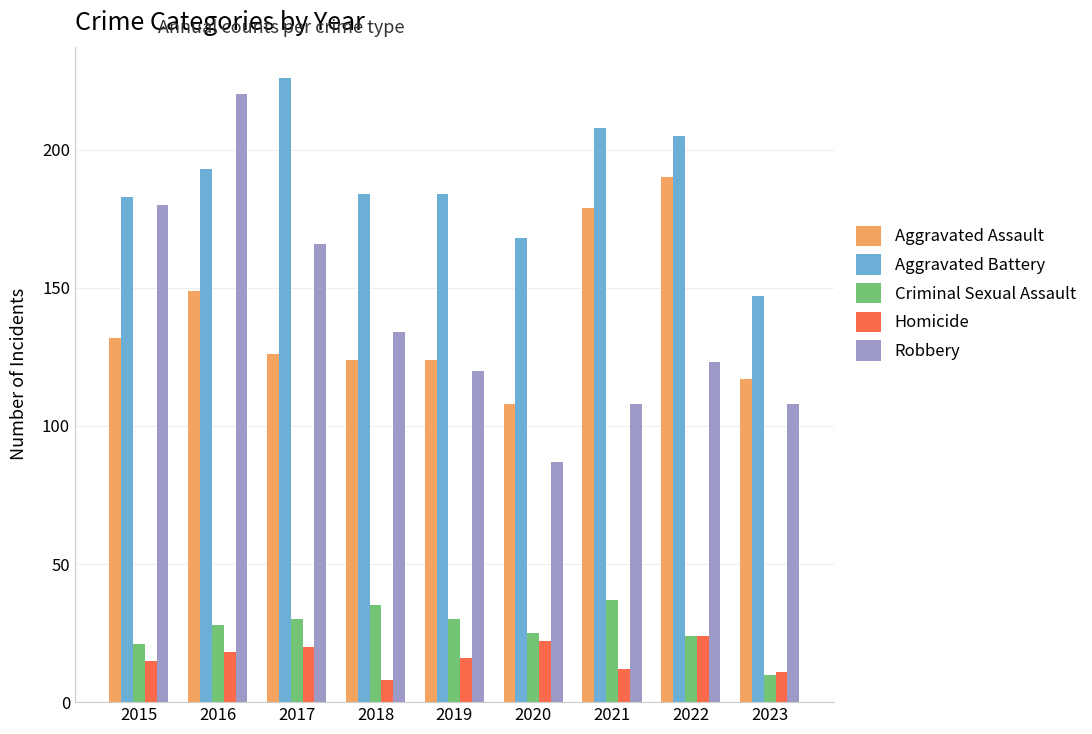

What is the difference between the maximum and second lowest values in the Criminal Sexual Assault series?

16